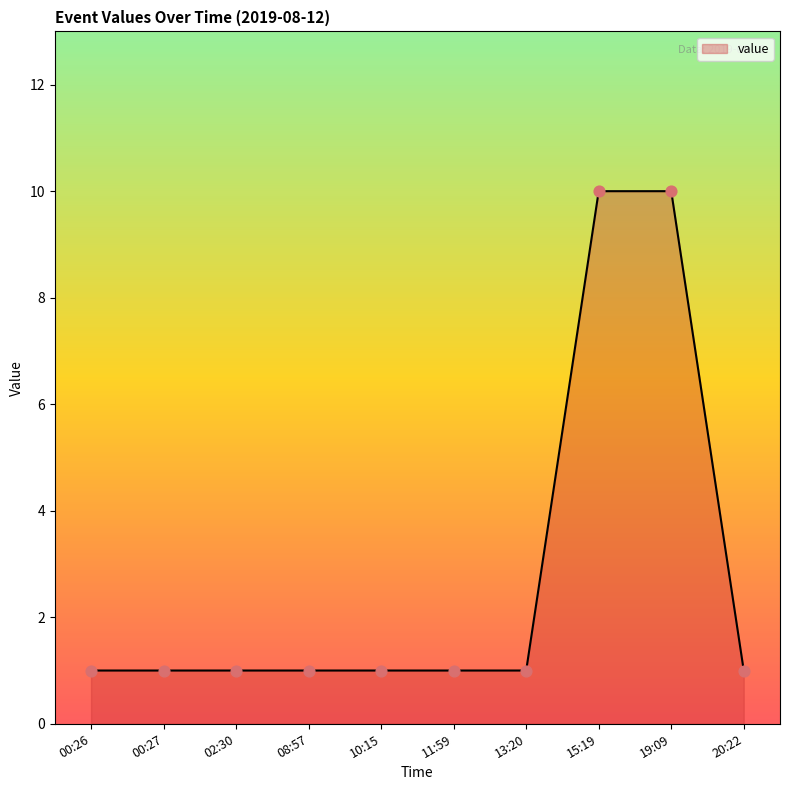

What is the ratio of the value at 10:15 to the value at 02:30?

1.0